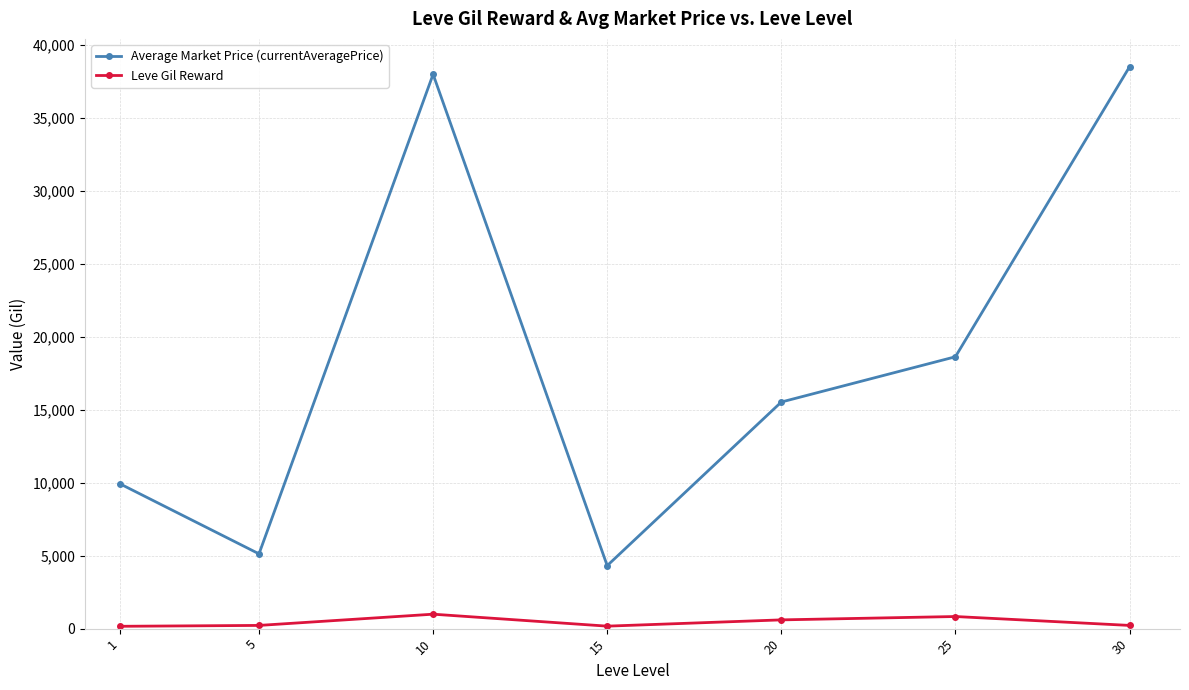

Count the number of data series in this chart.

2